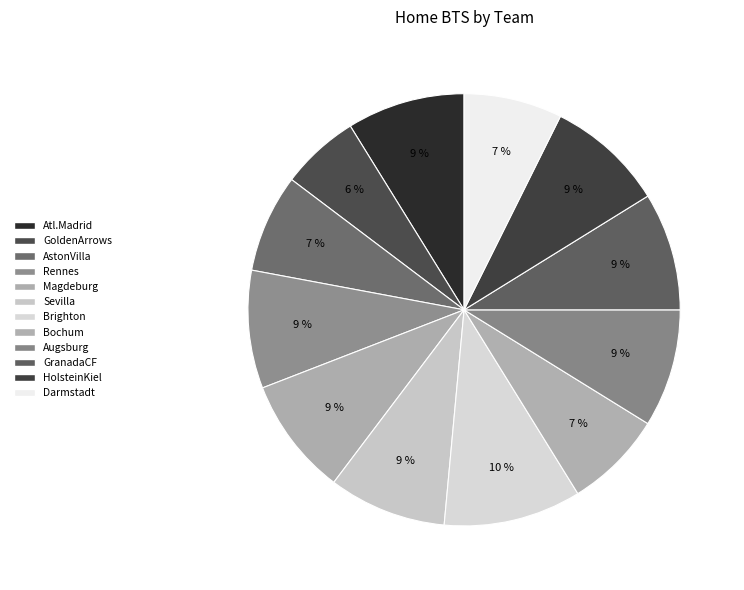

Count the number of slices in the pie.

12